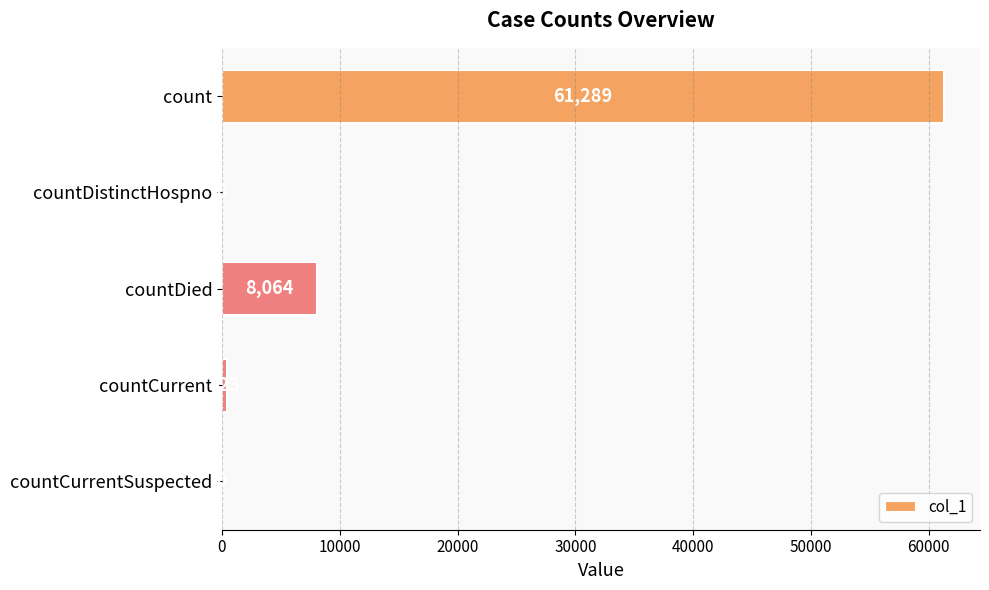

What is the greatest value displayed?

61289